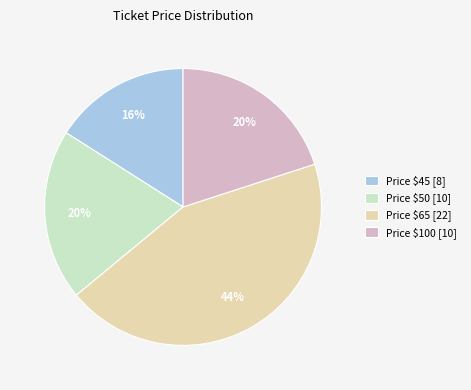

To the nearest percent, what percentage of the pie is Price $50 [10]?

20%